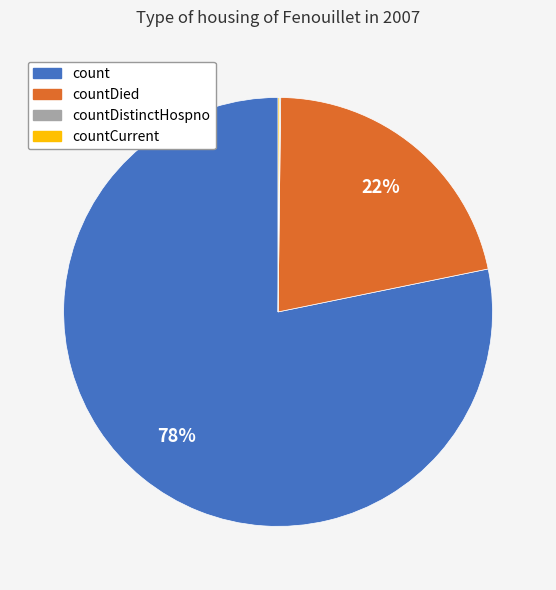

To the nearest percent, what is the difference between the largest and smallest slice percentages?

78%